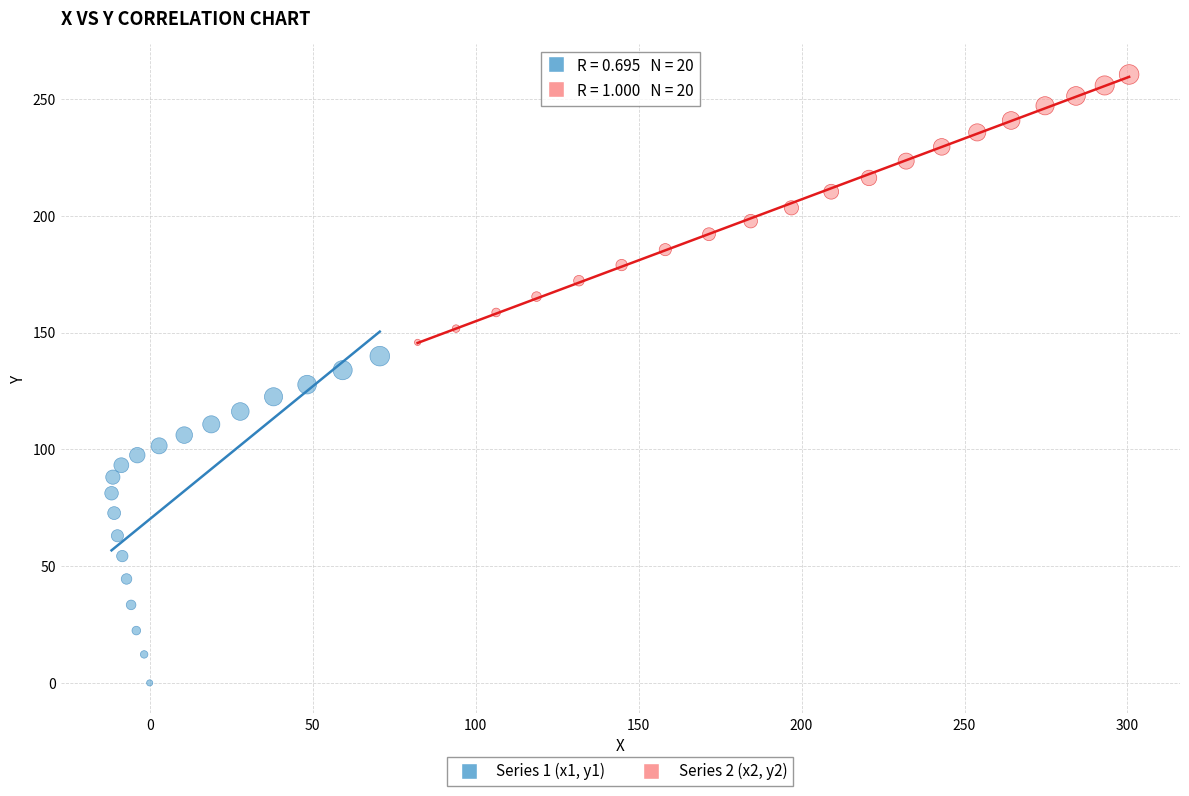

Which series has the largest Y range (max minus min)?

Series 1 (x1, y1)